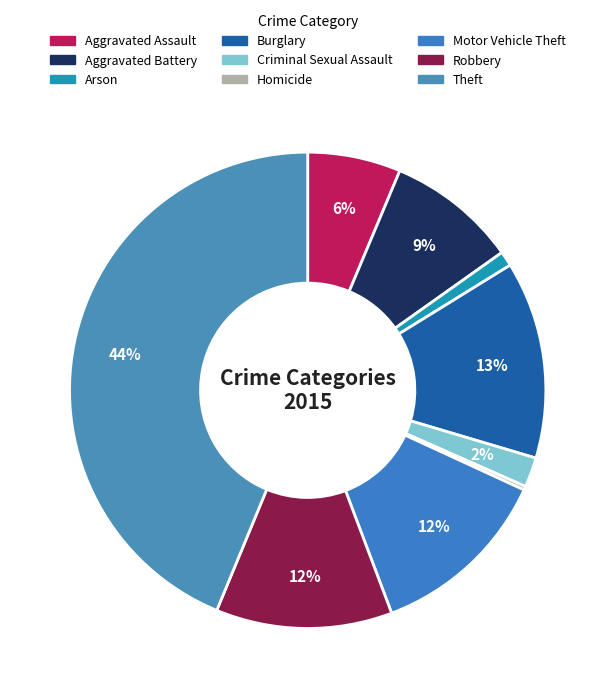

Which slice is the smallest?

Homicide